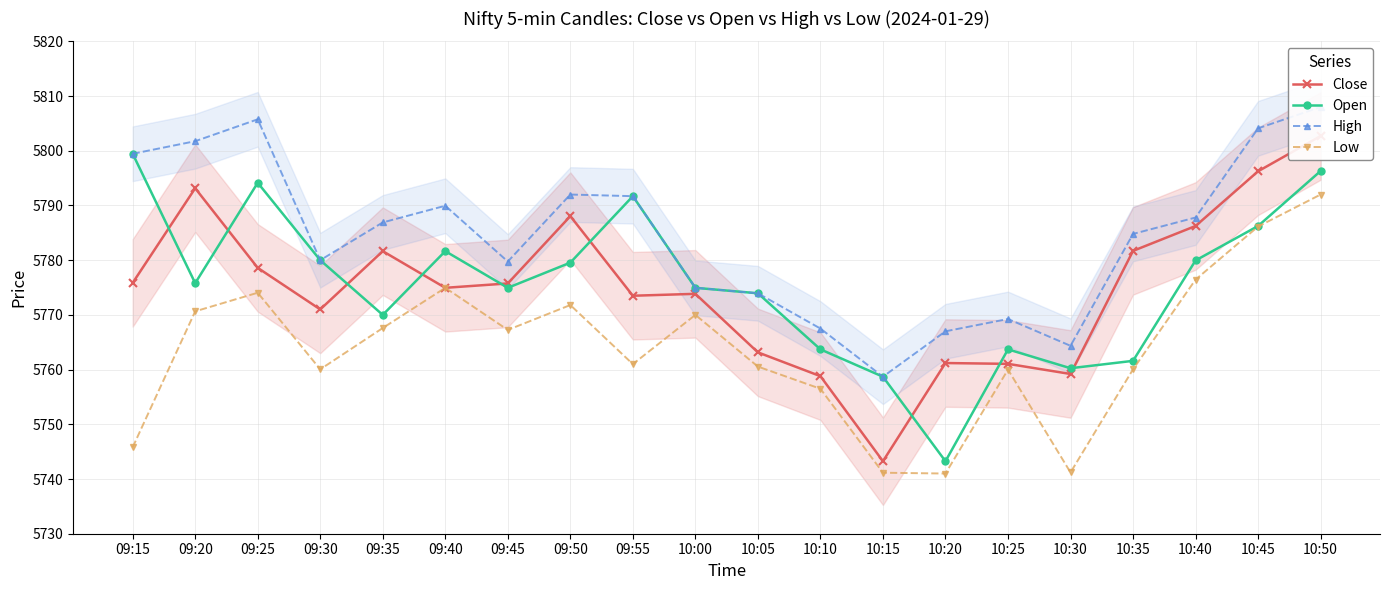

How many interior local peaks does the Low series have?

5